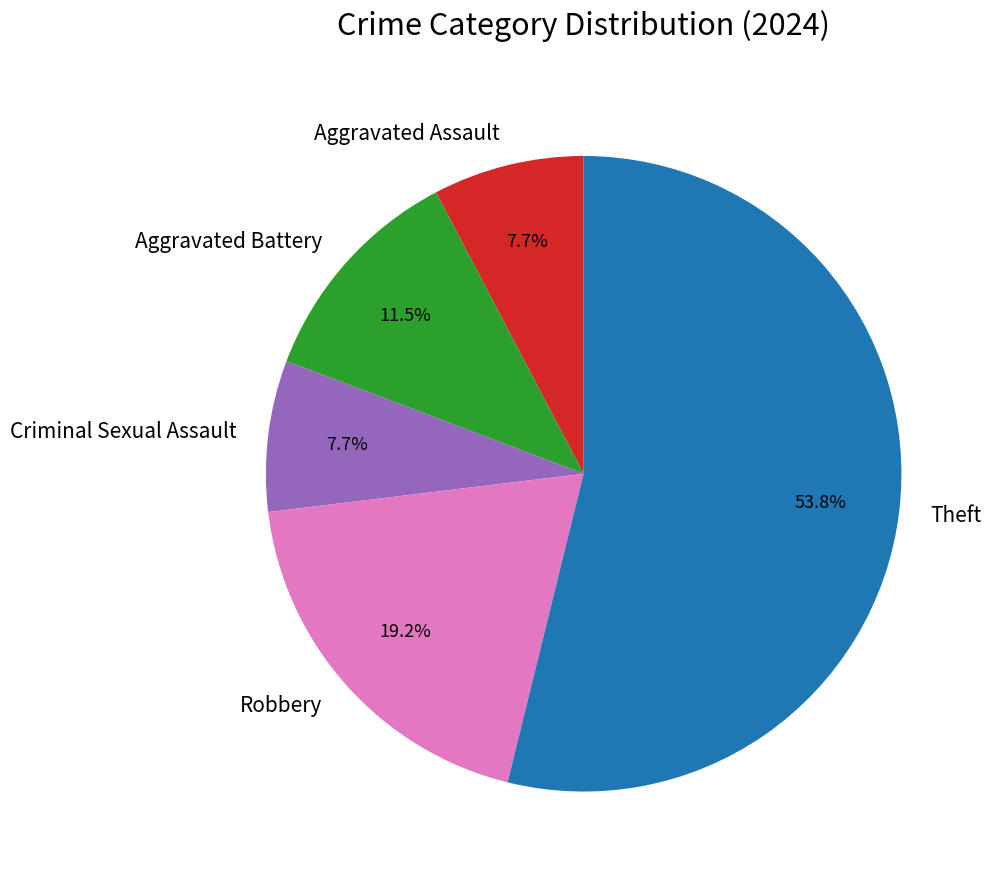

Does any single category account for the majority?

Yes